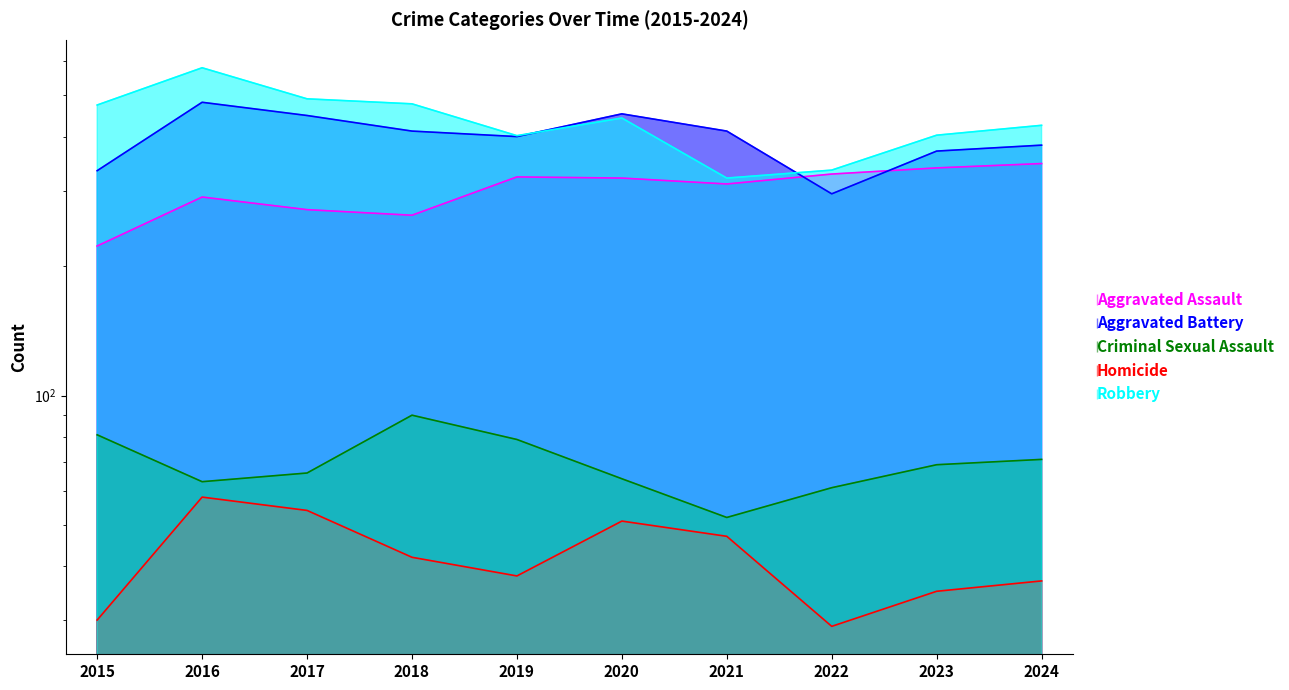

How many data points in Criminal Sexual Assault are less than 69?

5